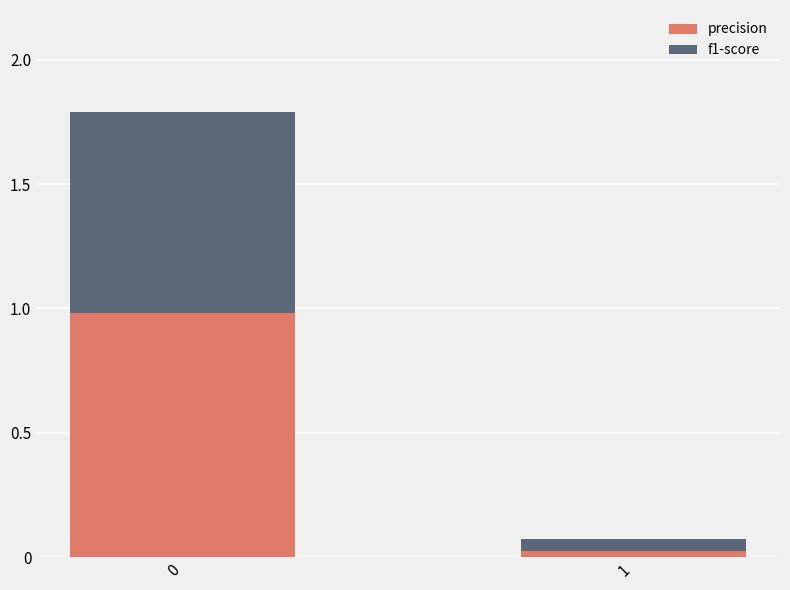

What is the sum of all precision values?

1.0